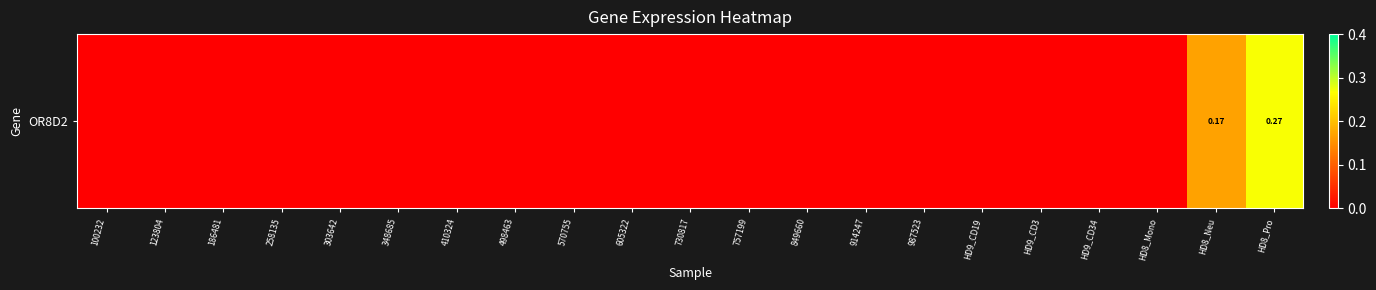

What is the maximum value shown in the chart?

0.3